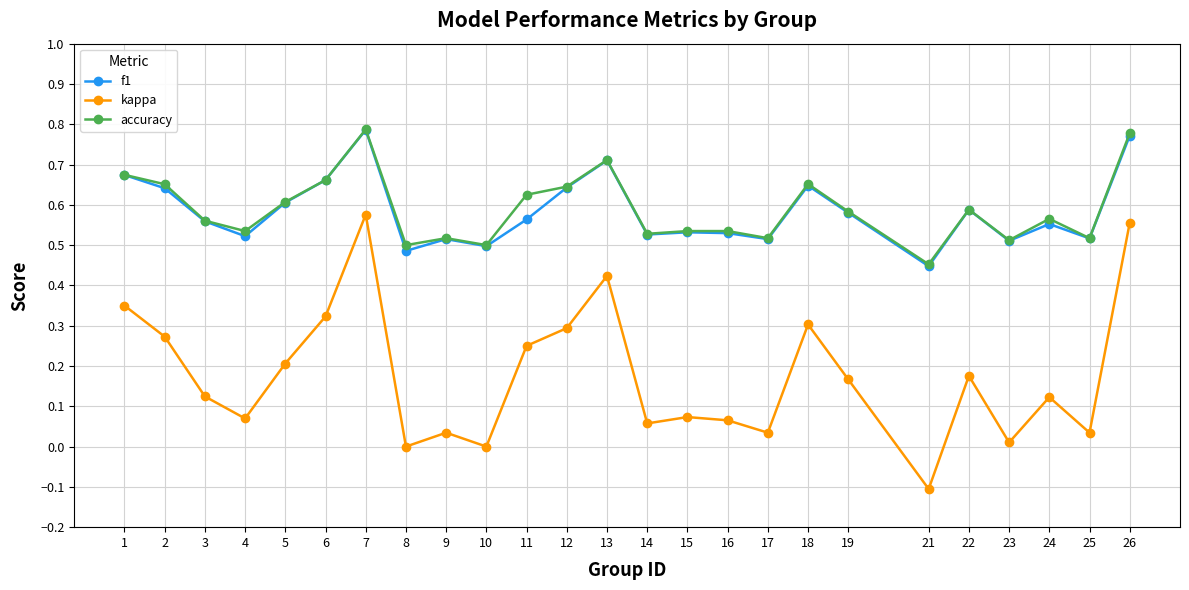

True or false: f1 and kappa intersect in this chart.

False